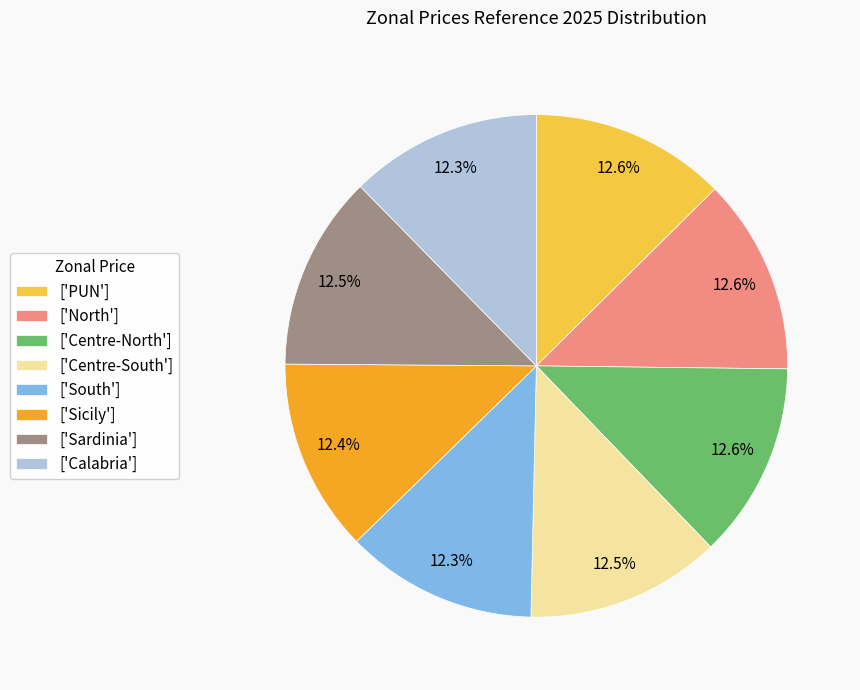

Approximately how many times larger is the value at ['Centre-North'] compared to ['Calabria']?

1.0